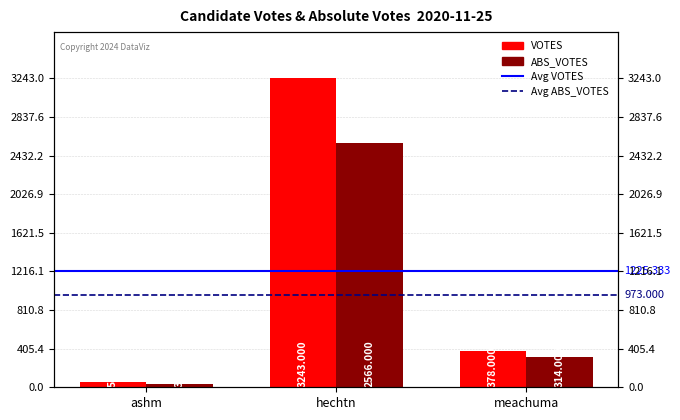

Reading left to right, what are all the values shown in this chart?

VOTES: 55	3243	378
ABS_VOTES: 39	2566	314